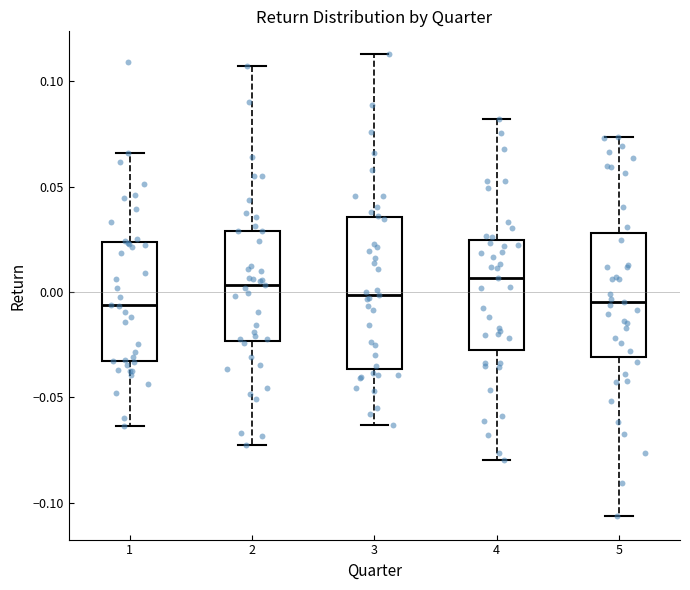

Reading left to right, transcribe this box plot: for each box, give where its median line is, the range the box spans, and where its two whiskers end, as read against the y-axis. The values are not printed on the chart, so give them approximately, as read against the axis.

1: median -0.005, box -0.035 to 0.025, whiskers -0.065 to 0.065
2: median 0.005, box -0.025 to 0.030, whiskers -0.075 to 0.105
3: median 0.000, box -0.035 to 0.035, whiskers -0.065 to 0.115
4: median 0.005, box -0.030 to 0.025, whiskers -0.080 to 0.080
5: median -0.005, box -0.030 to 0.030, whiskers -0.105 to 0.075